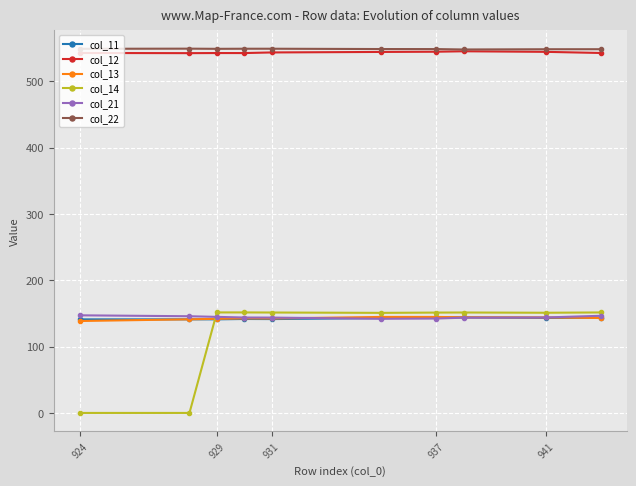

At how many categories does at least one series exceed 472?

10